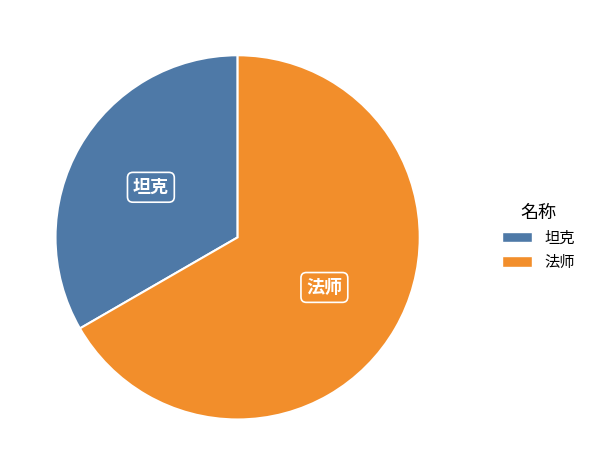

What is the ratio of the value at 坦克 to the value at 法师?

0.5